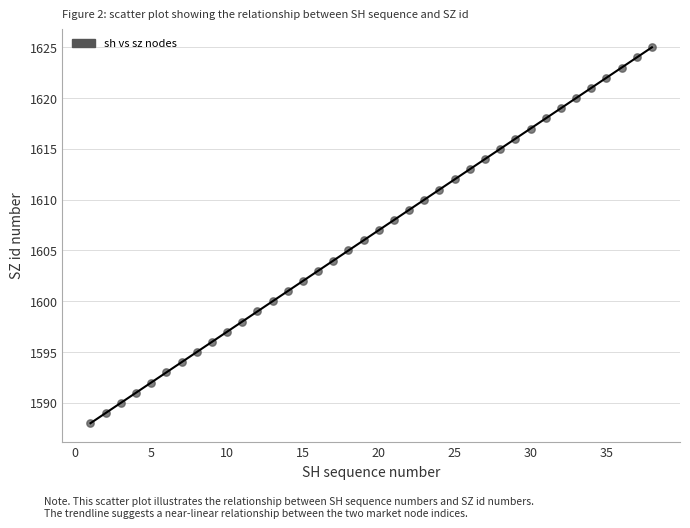

What is the range of Y values (max minus min)?

37